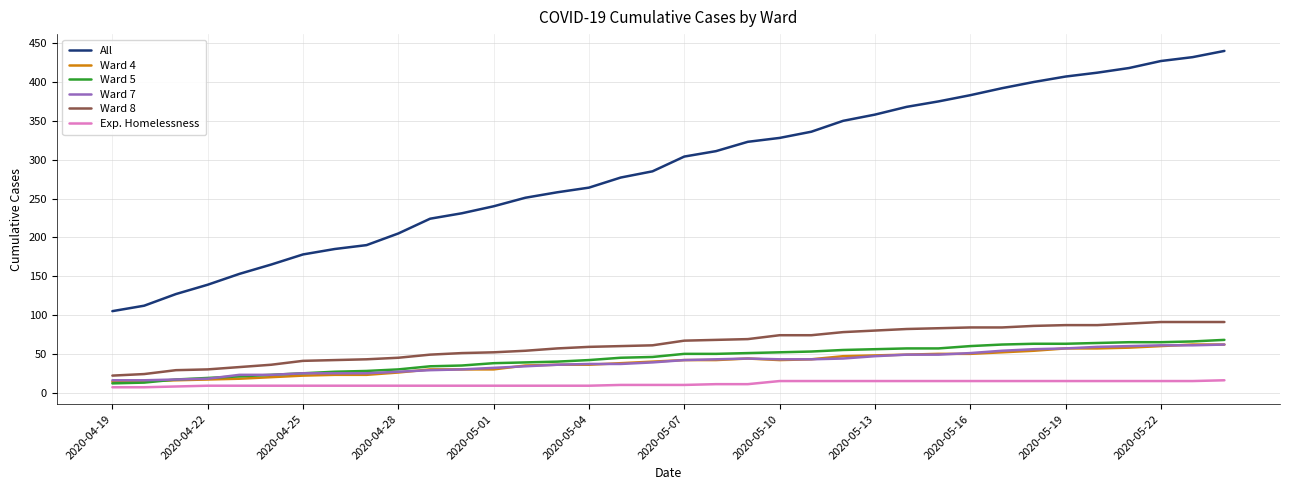

Which series has the largest total across all categories?

All